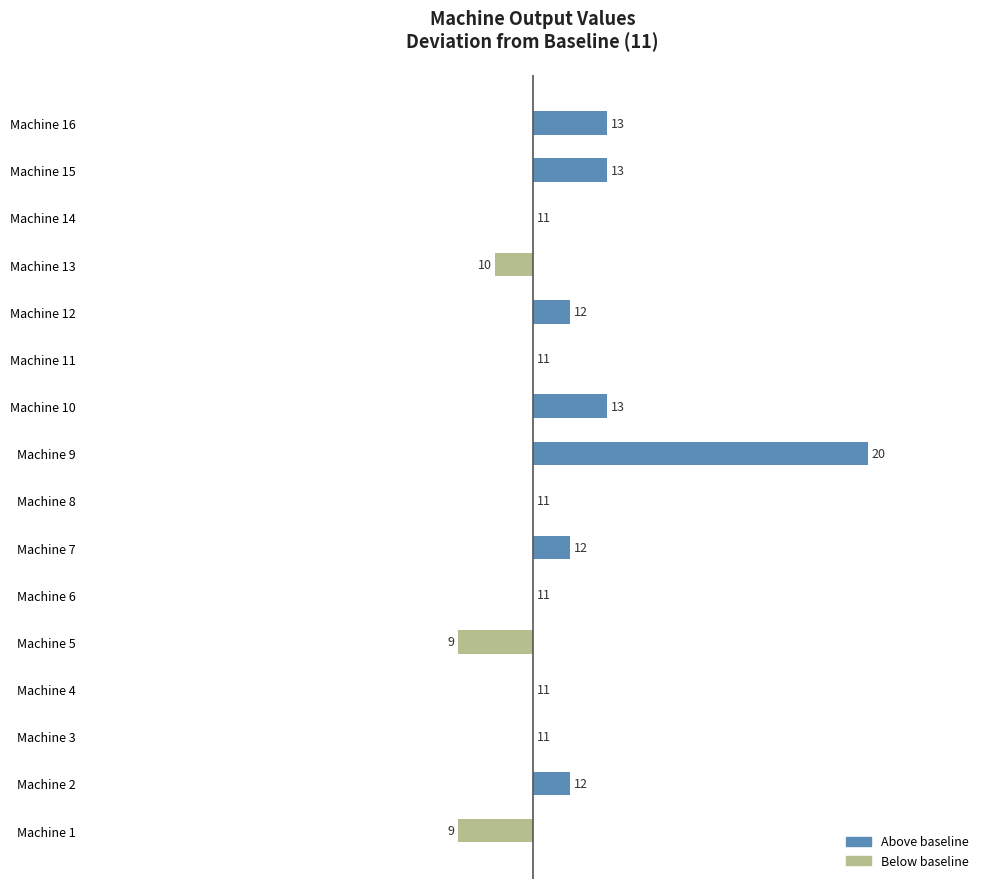

What is the sum of the values at Machine 16 and Machine 3?

2